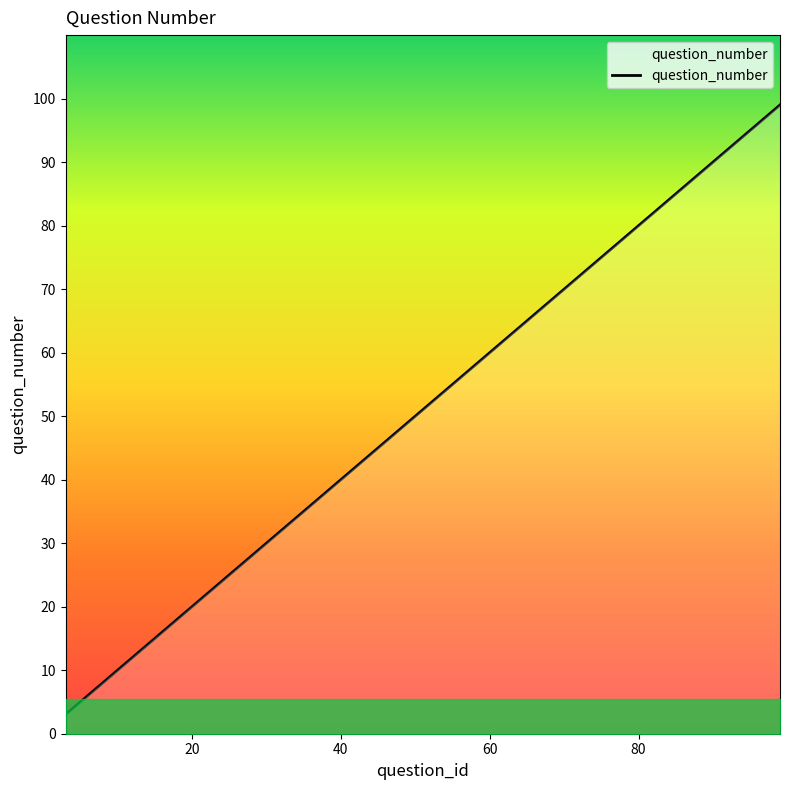

How many lines are shown in the chart?

1